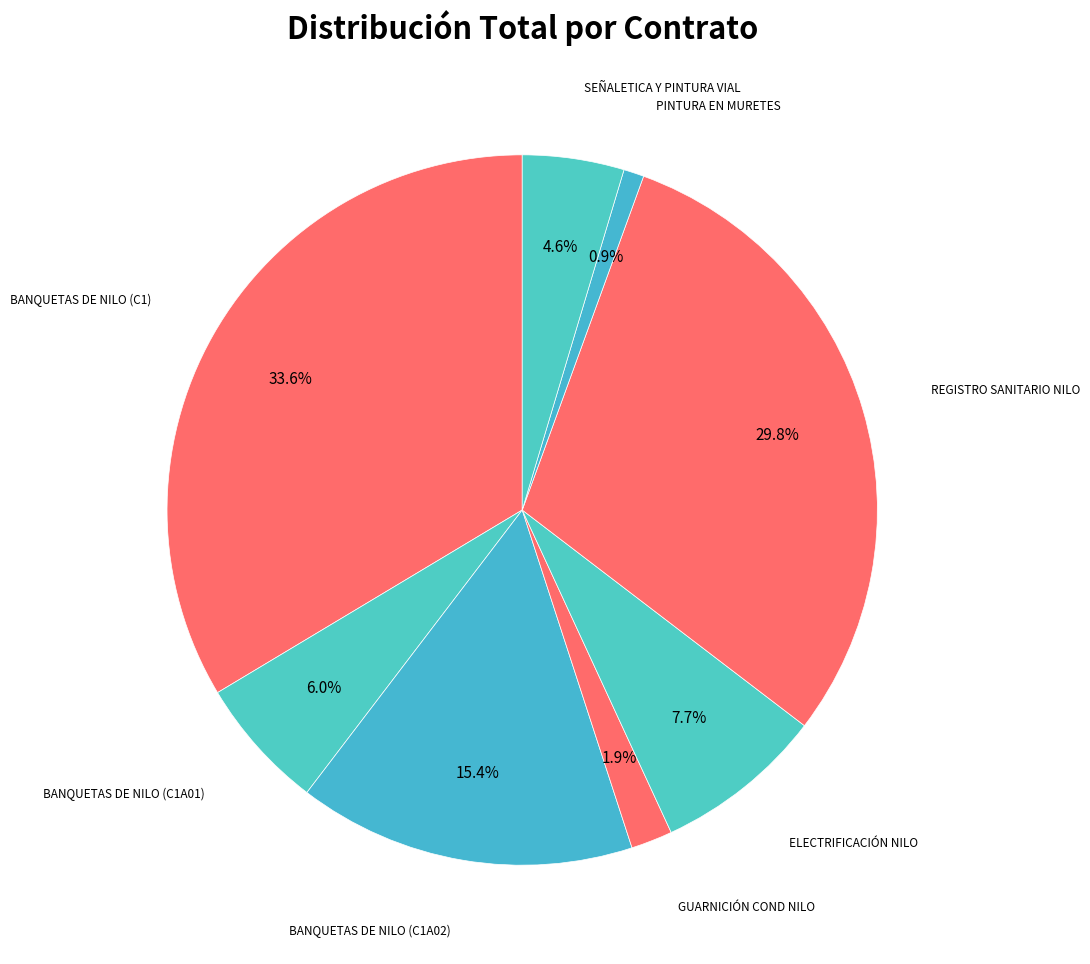

Rank the categories by value from lowest to highest.

PINTURA EN MURETES, GUARNICIÓN COND NILO, SEÑALETICA Y PINTURA VIAL, BANQUETAS DE NILO (C1A01), ELECTRIFICACIÓN NILO, BANQUETAS DE NILO (C1A02), REGISTRO SANITARIO NILO, BANQUETAS DE NILO (C1)